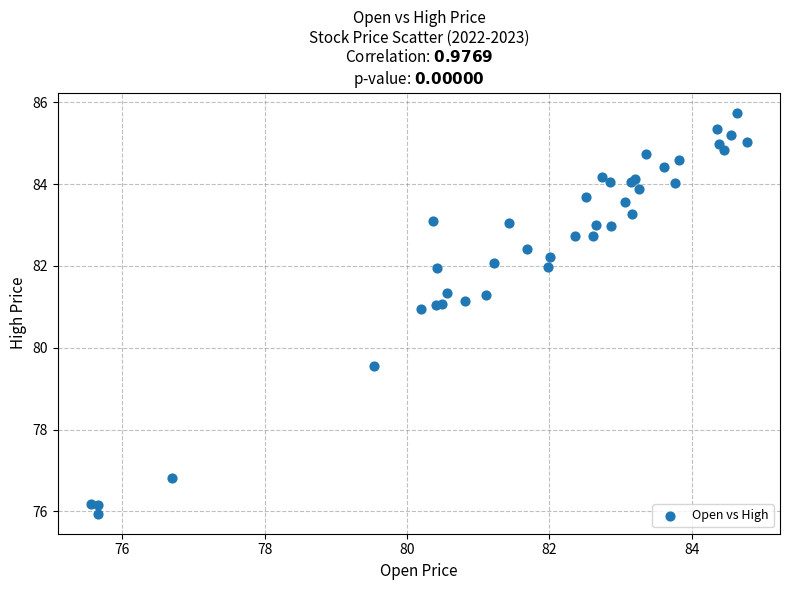

What Y value in the scatter plot is closest to 80?

79.6